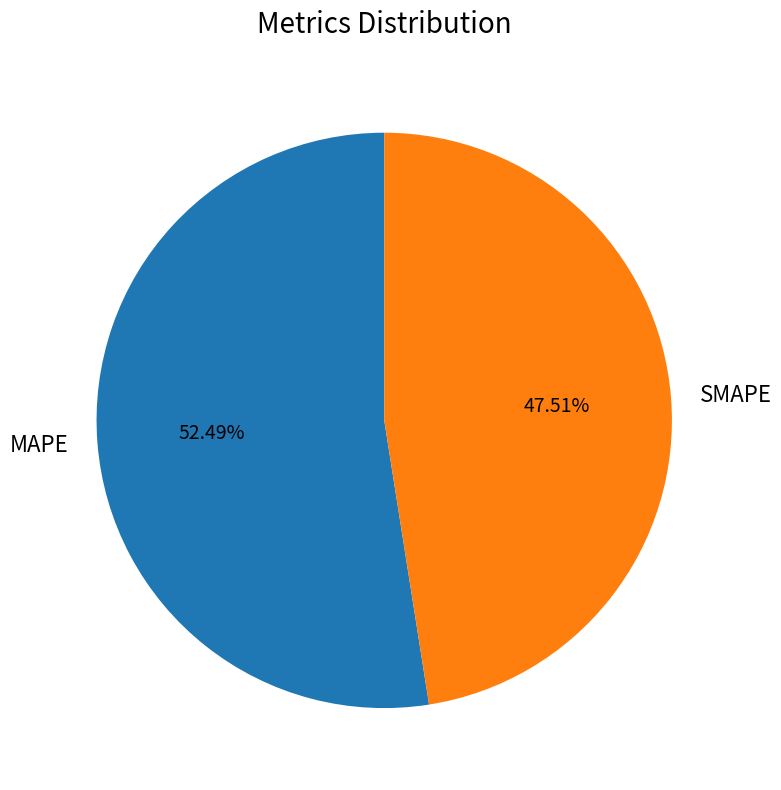

What percentage do SMAPE and MAPE together represent?

100.0%